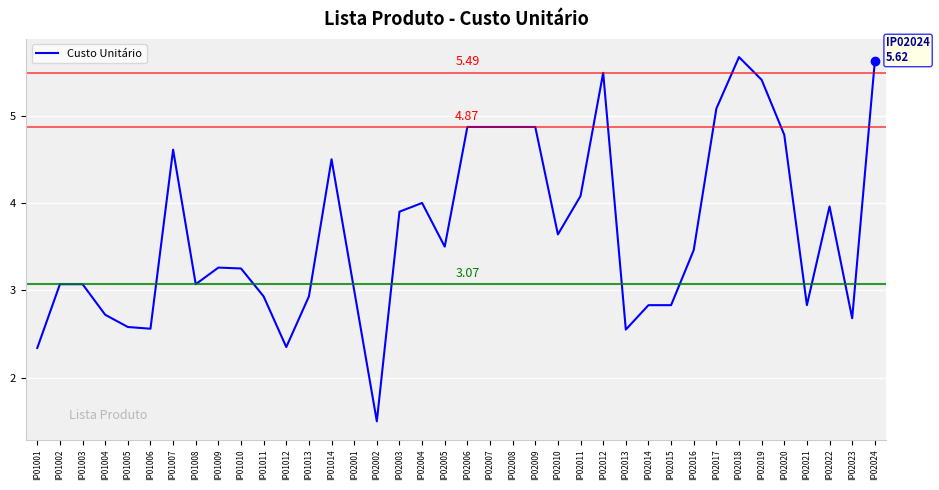

How many lines are shown in the chart?

1